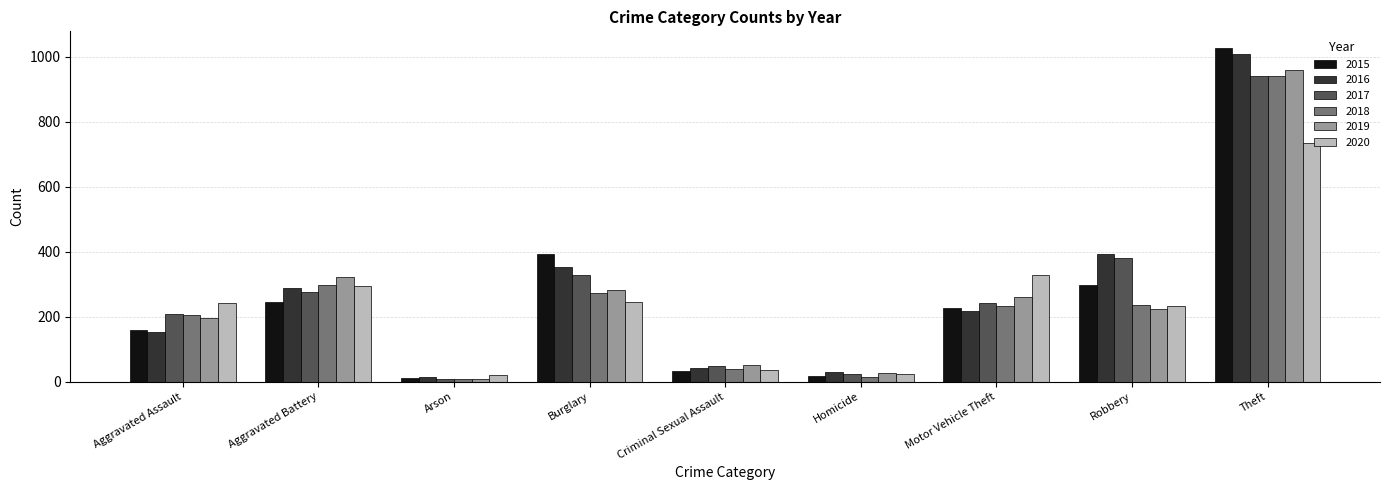

What is the difference between the maximum and second lowest values in the 2016 series?

980